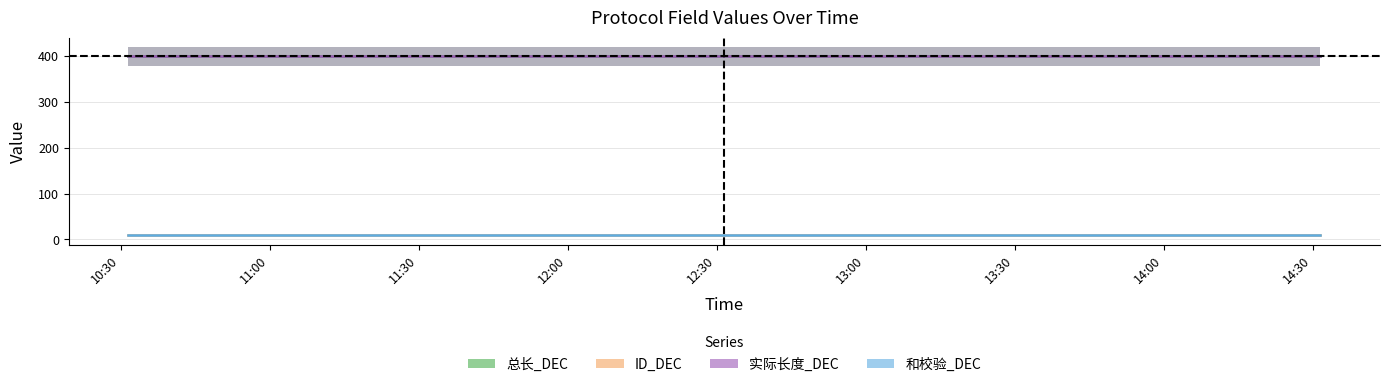

True or false: 总长_DEC and 和校验_DEC intersect in this chart.

False